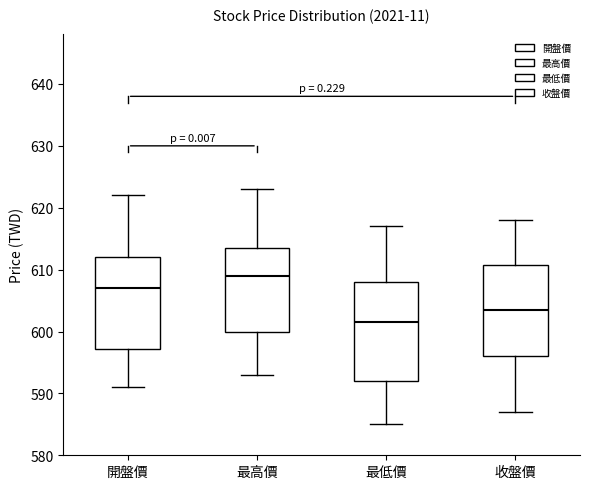

Reading left to right, transcribe this box plot: for each box, give where its median line is, the range the box spans, and where its two whiskers end, as read against the y-axis. The values are not printed on the chart, so give them approximately, as read against the axis.

開盤價: median 607, box 597 to 612, whiskers 591 to 622
最高價: median 609, box 600 to 614, whiskers 593 to 623
最低價: median 602, box 592 to 608, whiskers 585 to 617
收盤價: median 604, box 596 to 611, whiskers 587 to 618